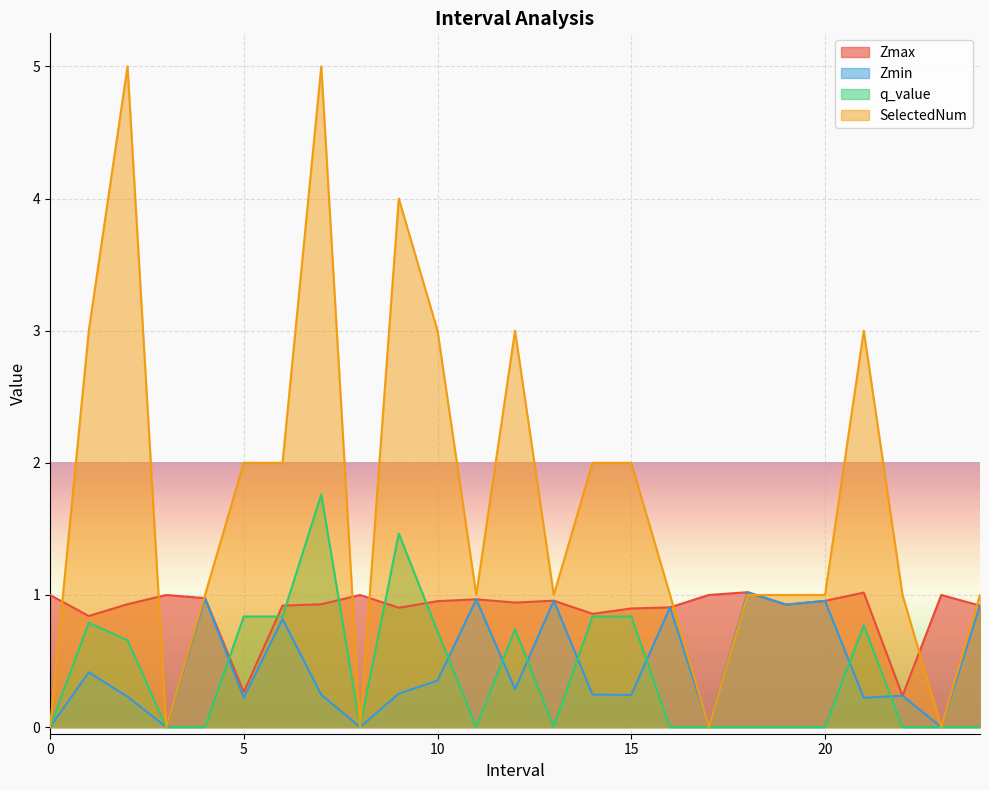

The q_value series shows 1.0 at 8. True or false?

False